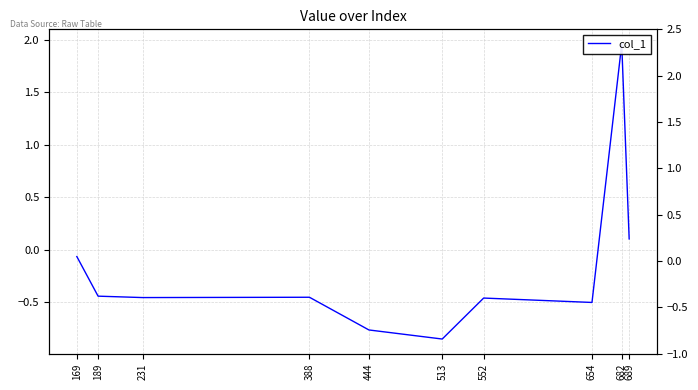

True or false: the data has more than 2 interior local peaks.

True